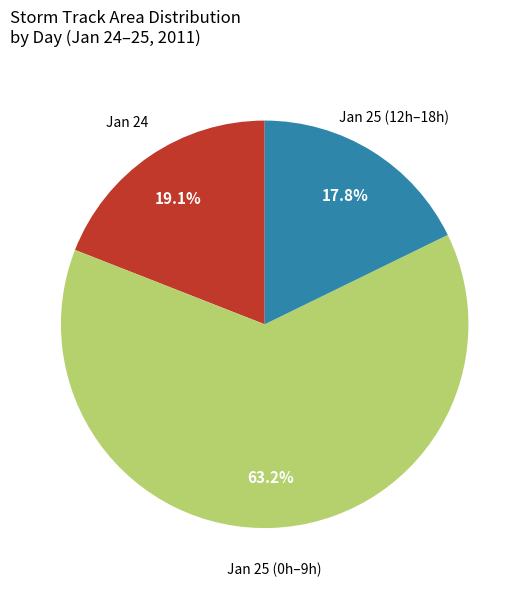

To the nearest percent, what is the average slice percentage?

33%